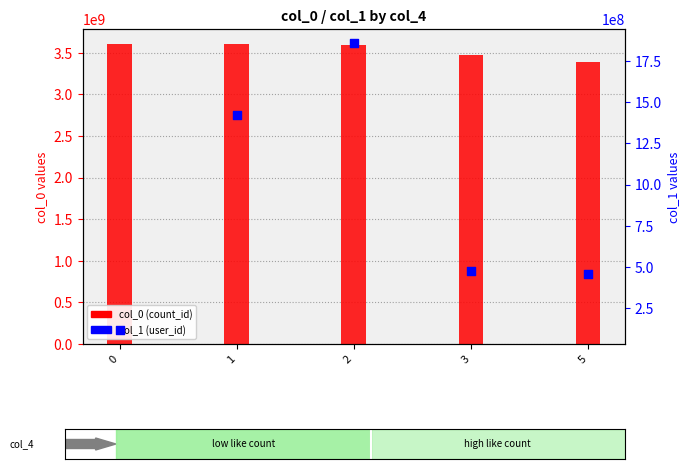

What is the total value across all series at 3?

3952096973